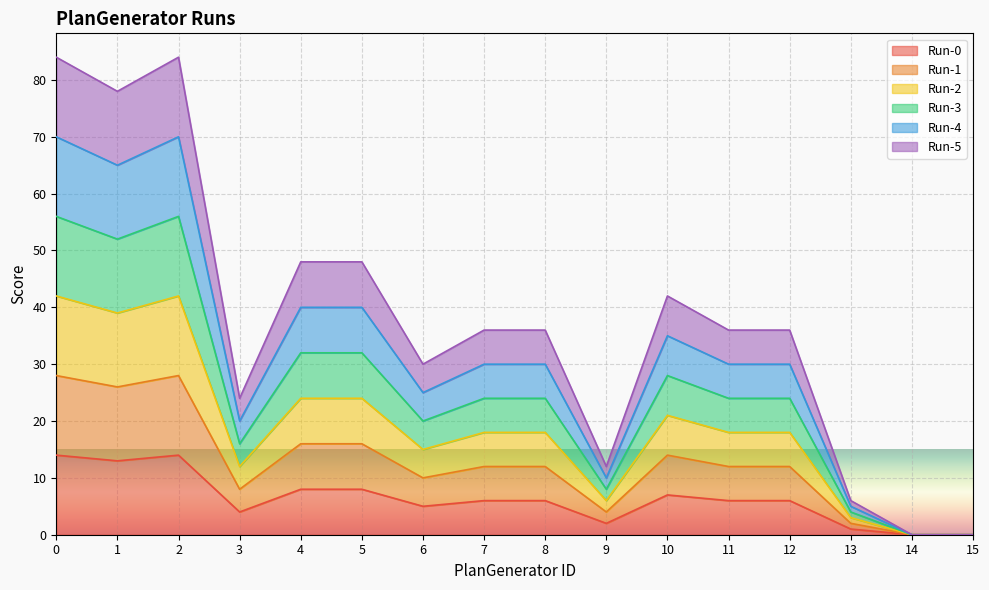

How many interior local valleys does the Run-1 series have?

4